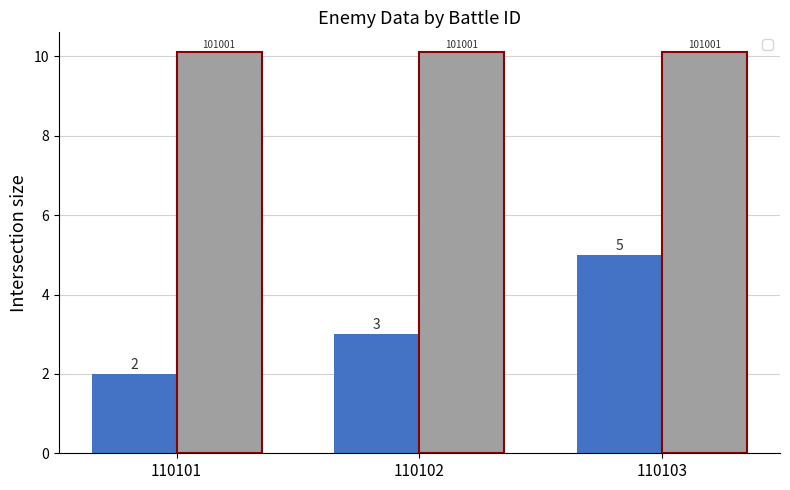

How many values are below 3?

1